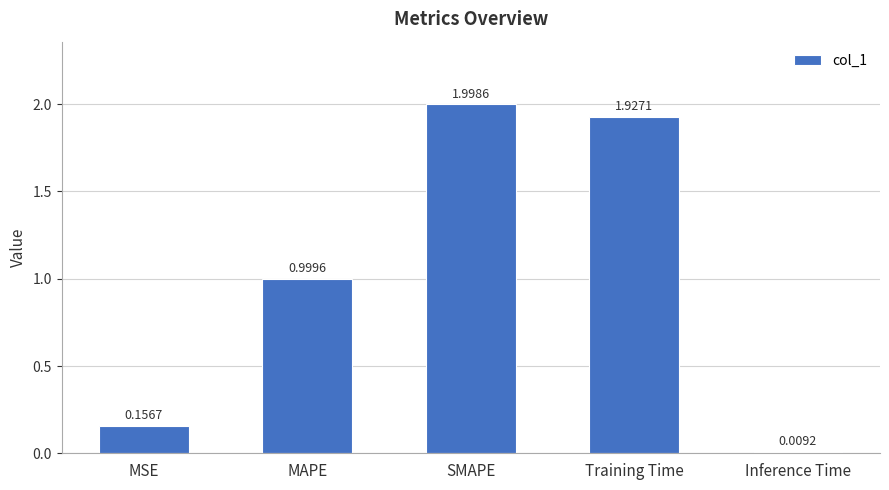

Rank the categories by value from lowest to highest.

Inference Time, MSE, MAPE, Training Time, SMAPE